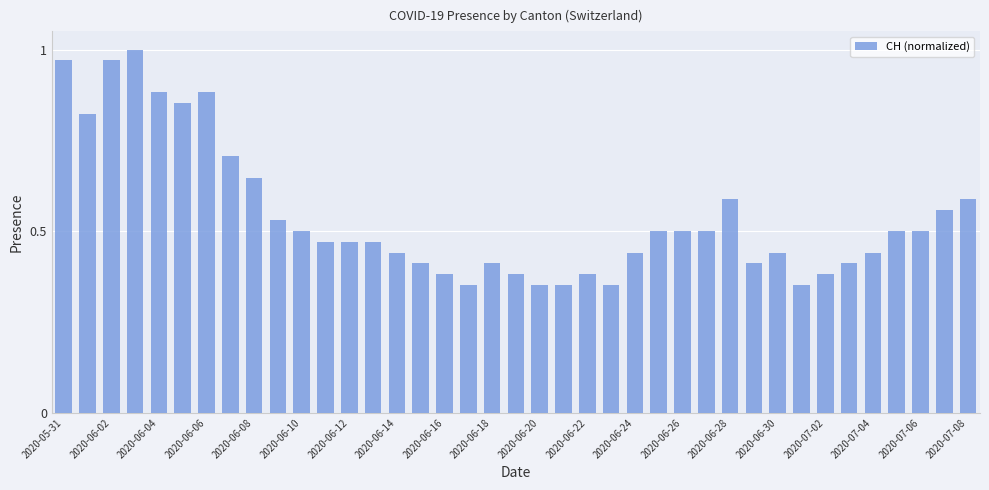

What is the sum of all values?

21.1